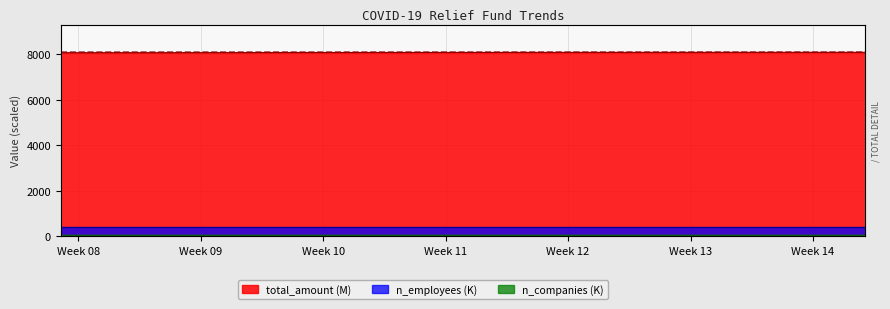

At how many categories does at least one series exceed 7977?

40